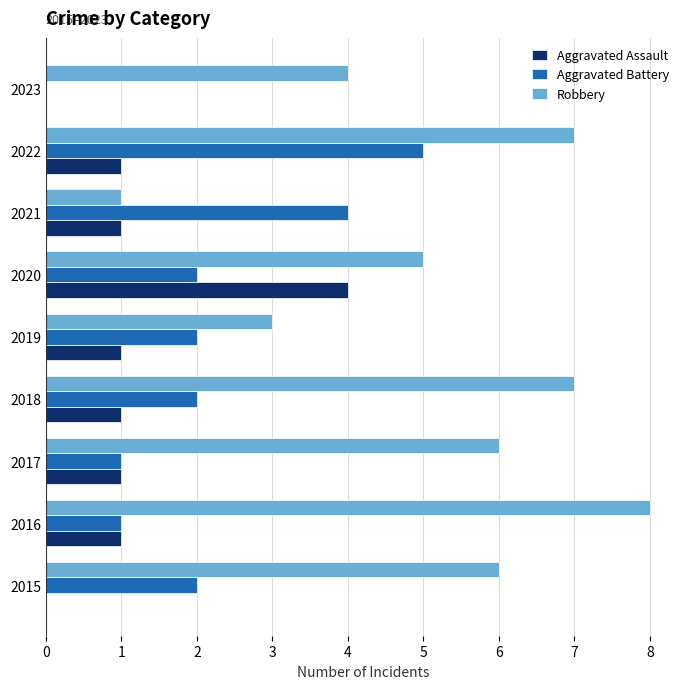

The Aggravated Assault series shows 1 at 2020. True or false?

False